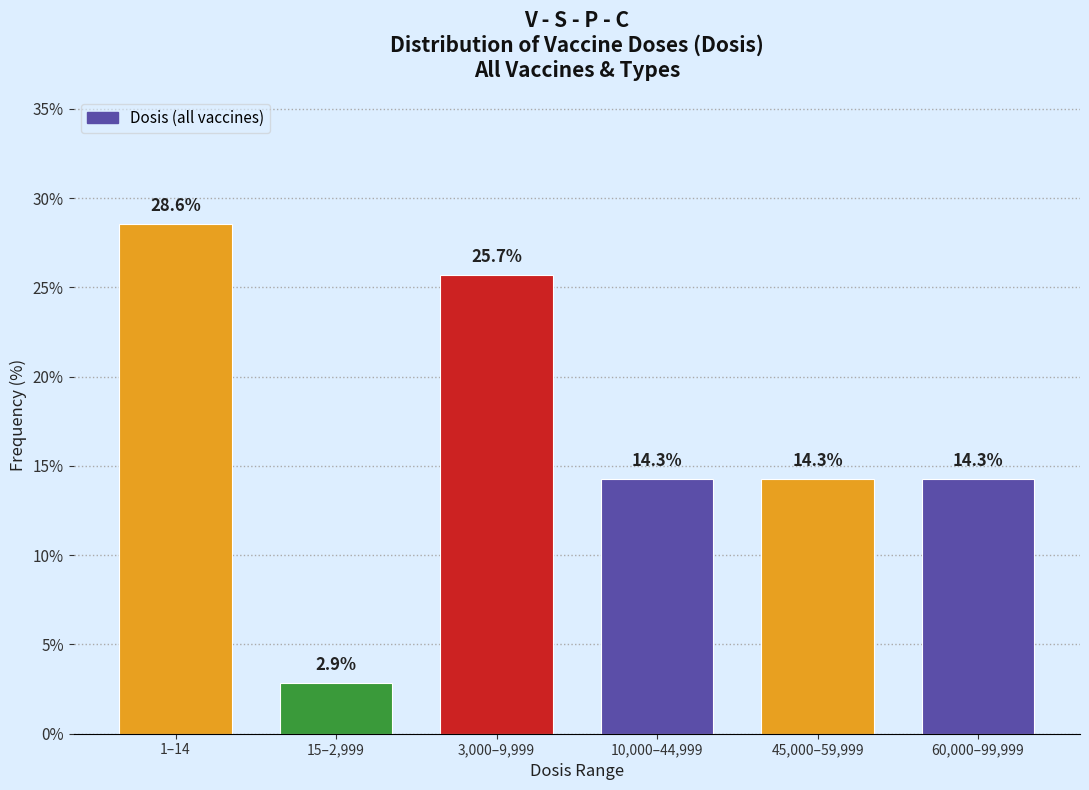

Reading right to left, extract all data points from this chart.

14.3	14.3	14.3	25.7	2.9	28.6